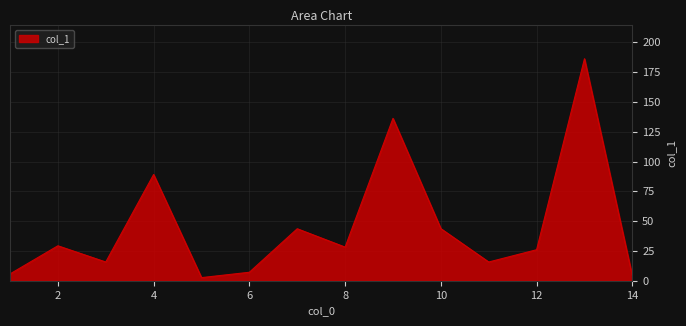

What is the difference between the maximum and minimum values?

183.6